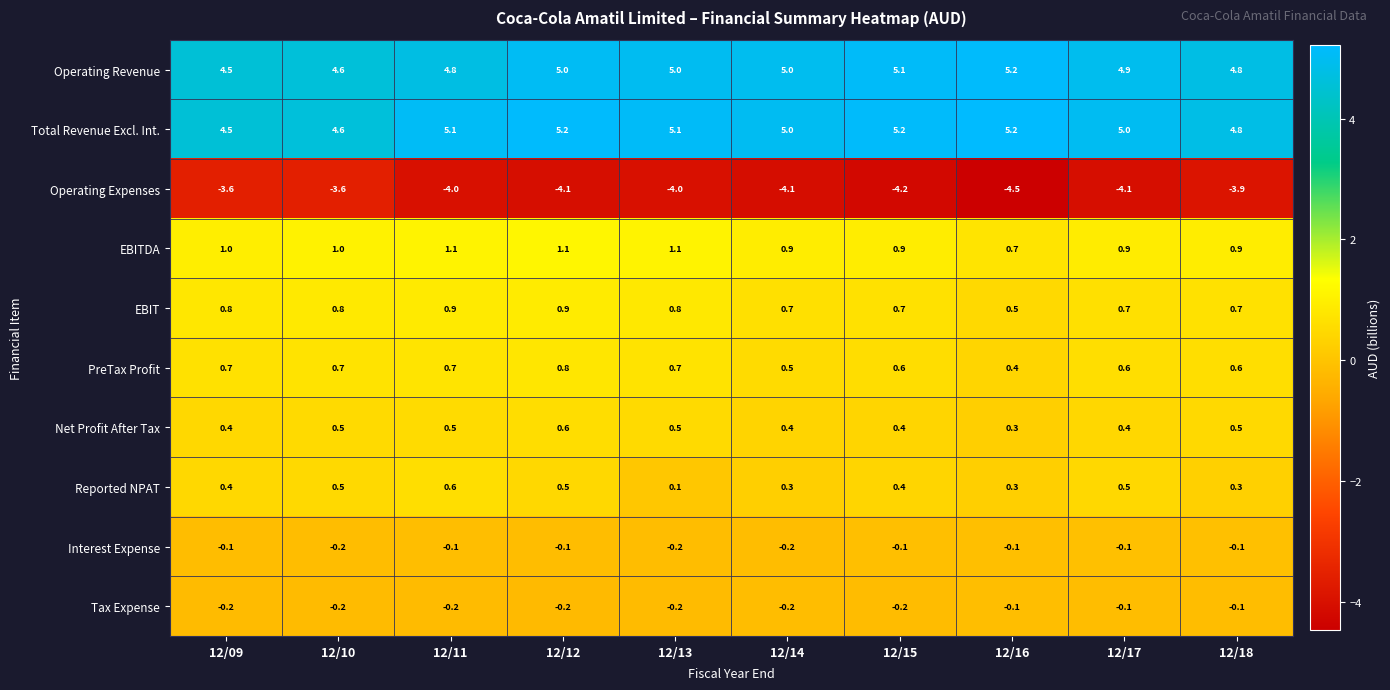

Count the number of categories in the chart.

10